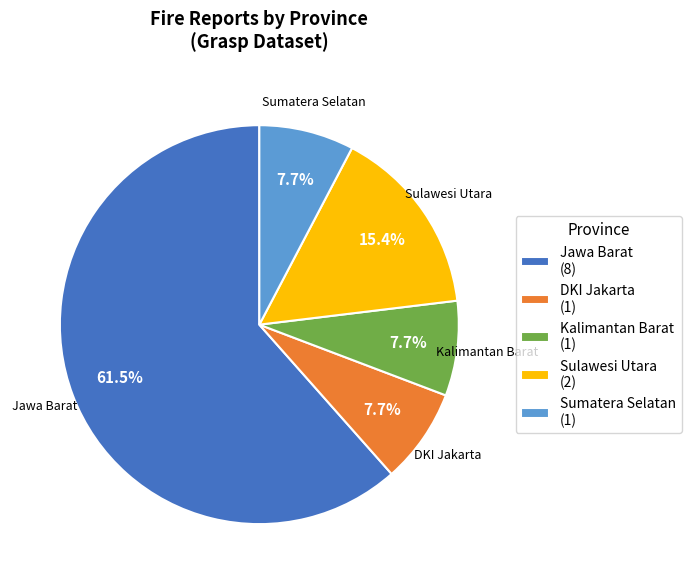

How many slices are in this pie chart?

5